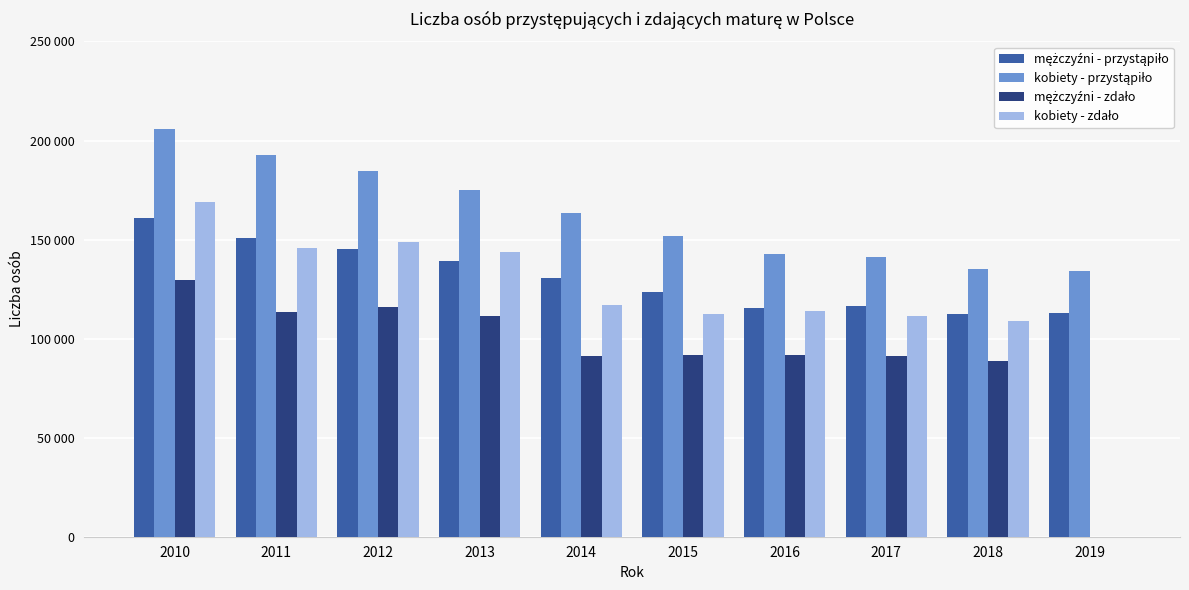

At how many categories does at least one series exceed 140840?

8